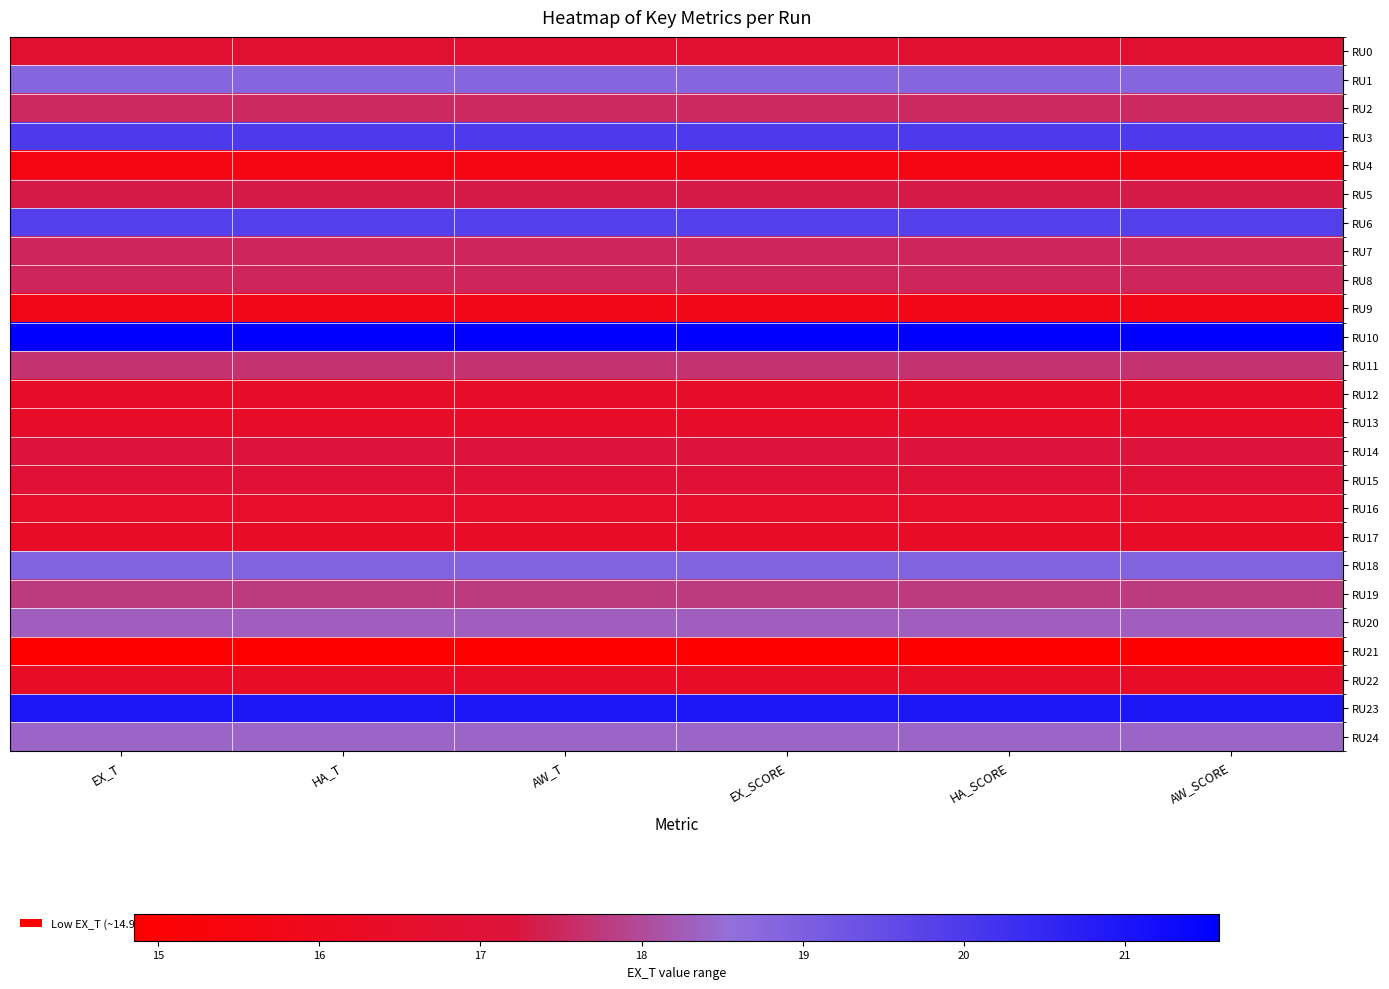

Rank the series by their maximum value, from highest to lowest.

RU10, RU23, RU3, RU6, RU18, RU1, RU24, RU20, RU19, RU11, RU2, RU7, RU8, RU5, RU14, RU15, RU0, RU16, RU12, RU13, RU17, RU22, RU9, RU4, RU21